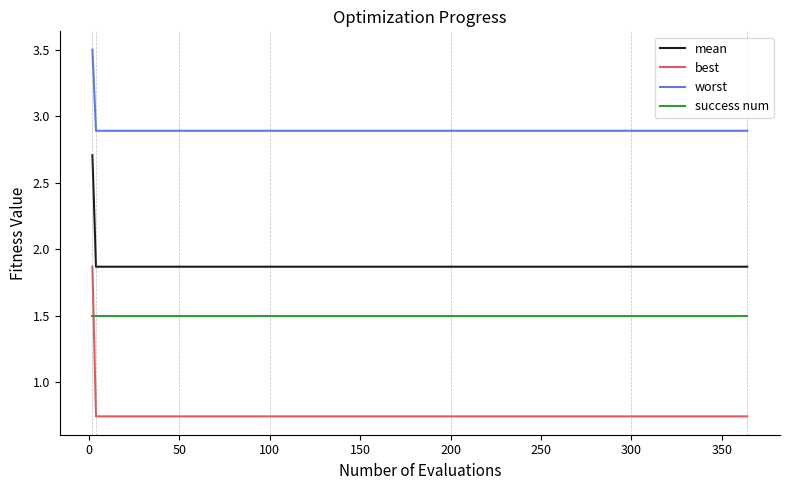

What is the greatest value displayed?

3.5